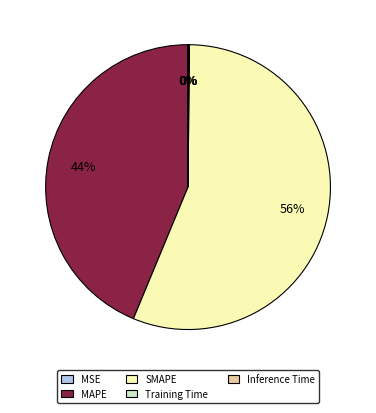

Between SMAPE and MAPE, which is larger?

SMAPE